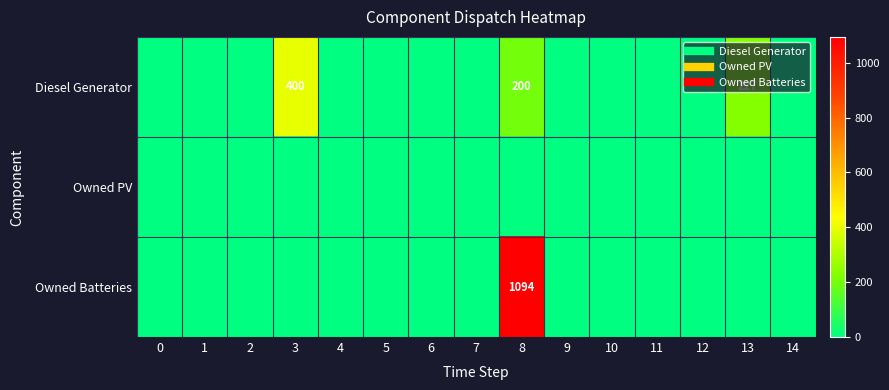

Is it true that Owned PV equals 0 at 11?

True